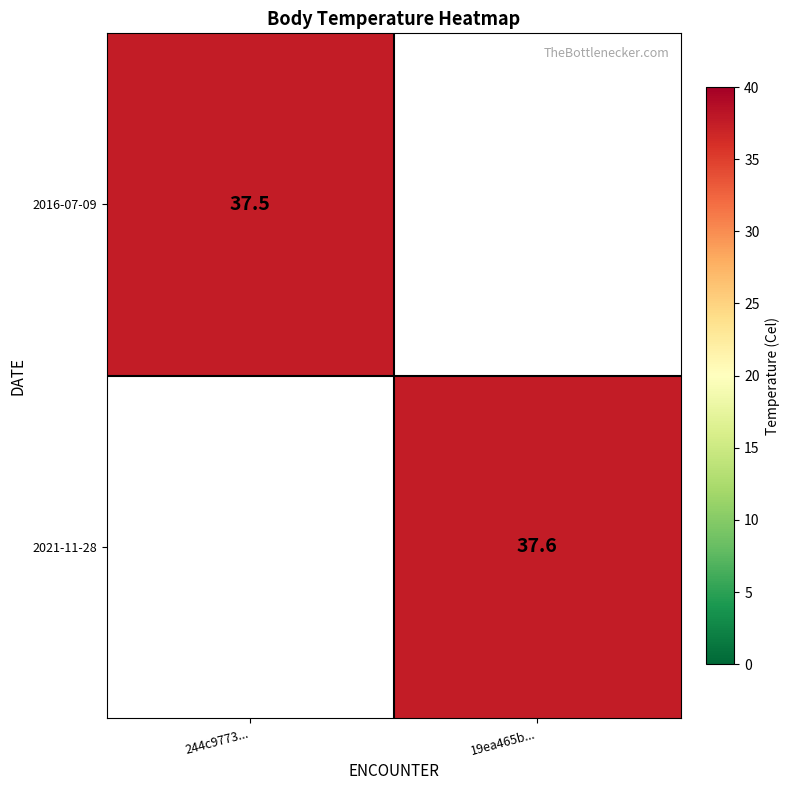

True or false: 2016-07-09 has a value of 58.6 at 244c9773....

False